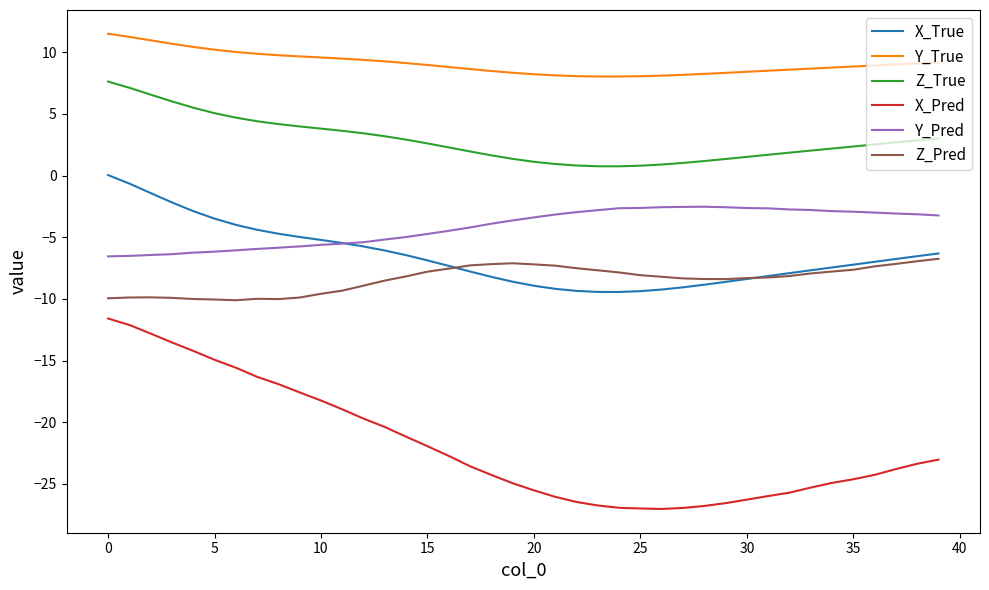

What is the smallest value displayed?

-27.0